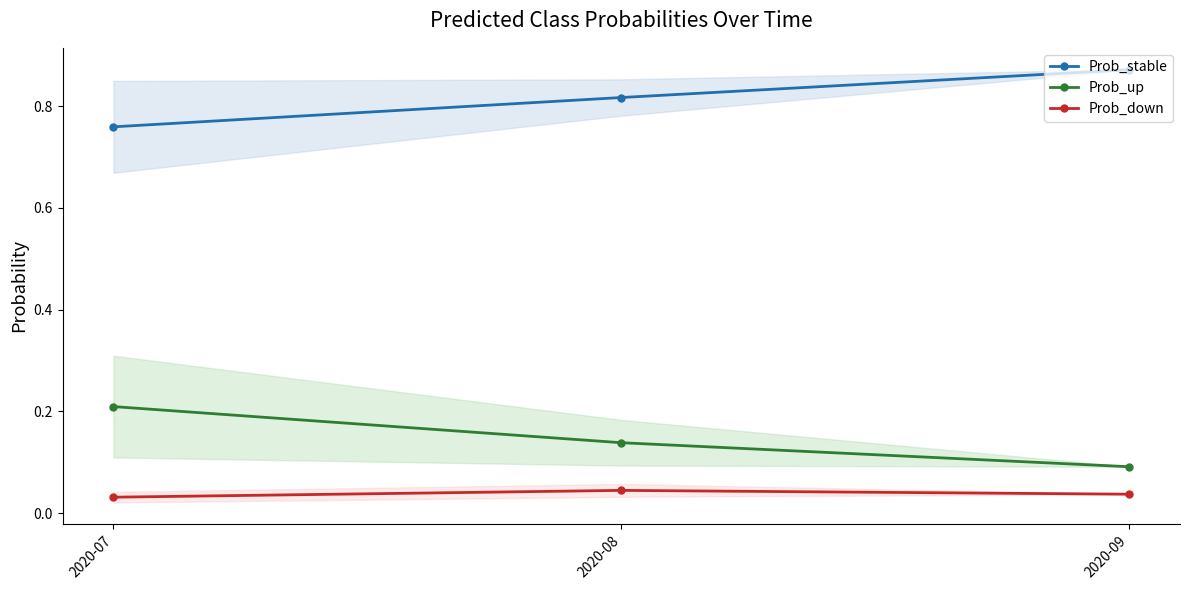

Is it true that Prob_down equals 0.0 at 2020-08?

True